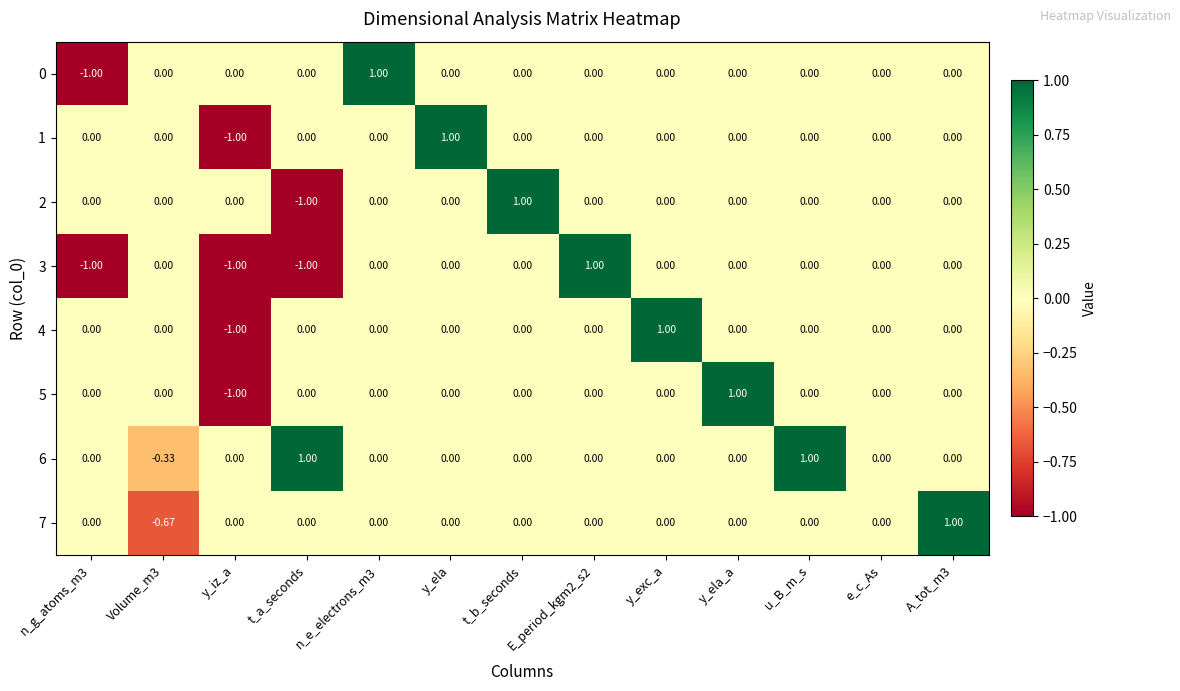

Count the number of categories in the chart.

13